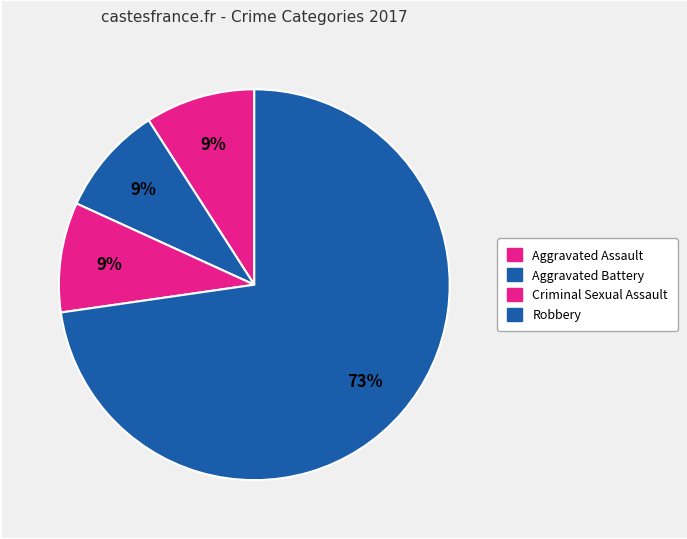

How many segments does this pie chart have?

4